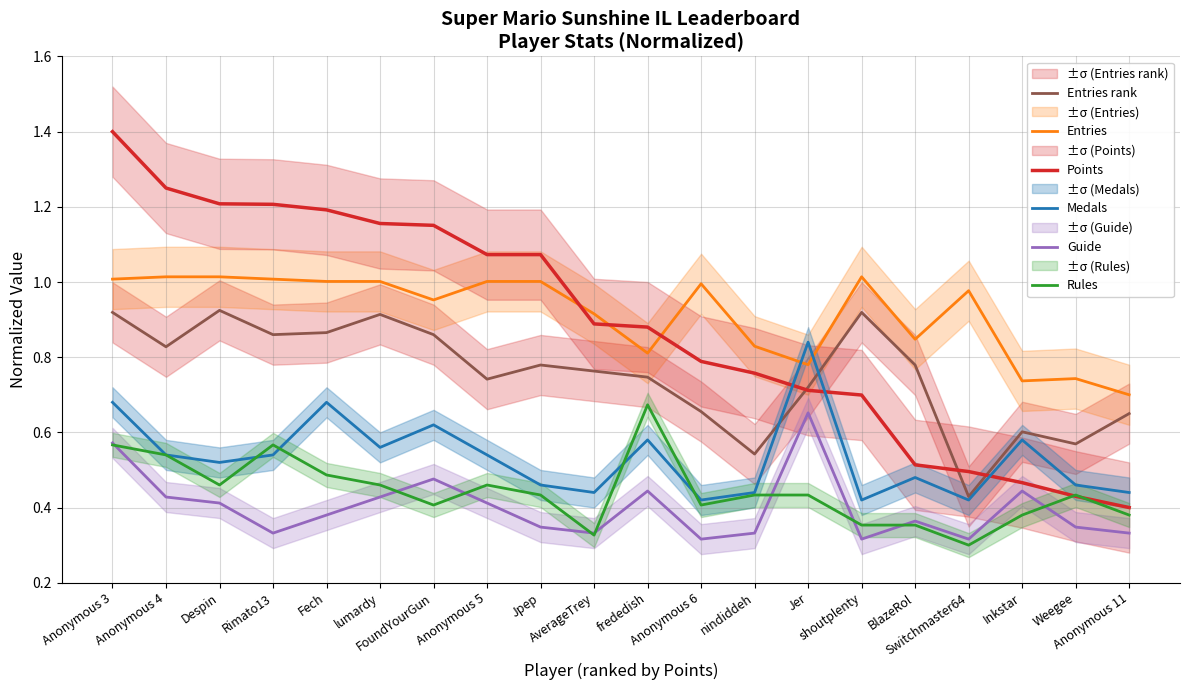

What position from the right is Anonymous 6?

9